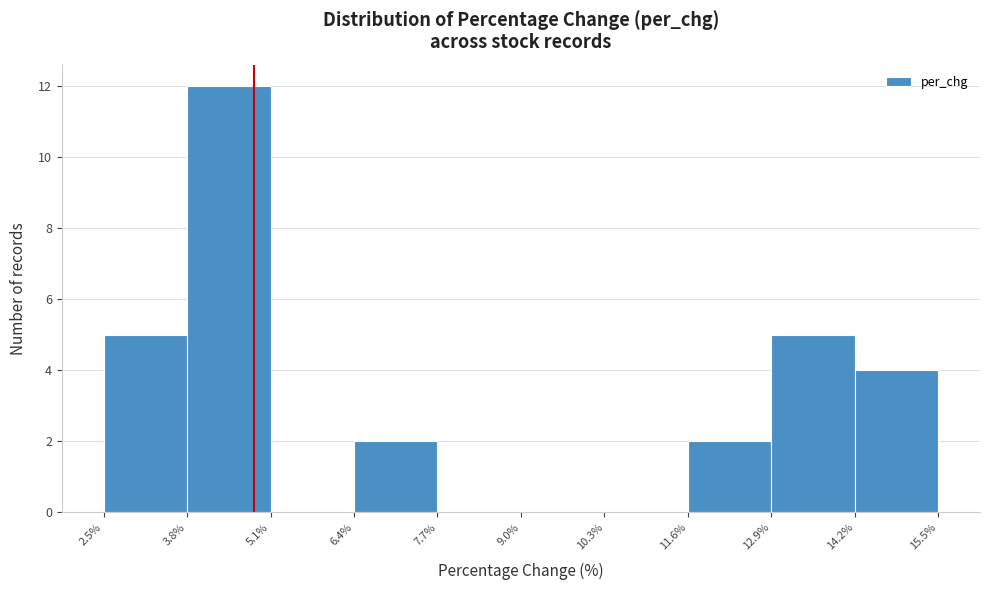

How tall is the bar that spans 11.6% to 12.9% on the x-axis? The values are not printed on the chart, so give them approximately, as read against the axis.

2